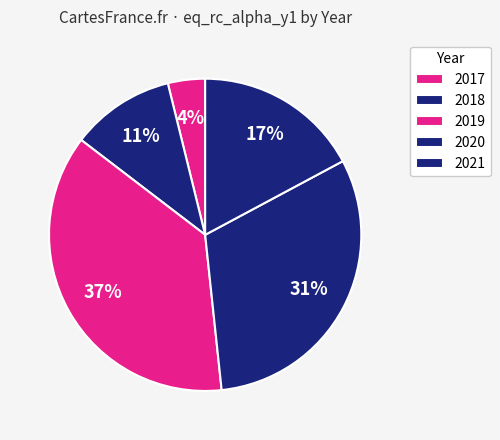

How many slices are in this pie chart?

5